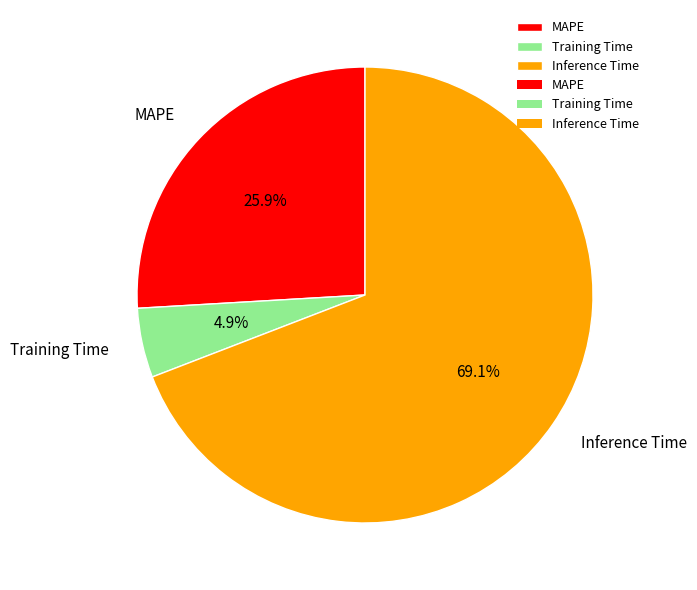

Combined, do Training Time and MAPE account for over 50%?

No